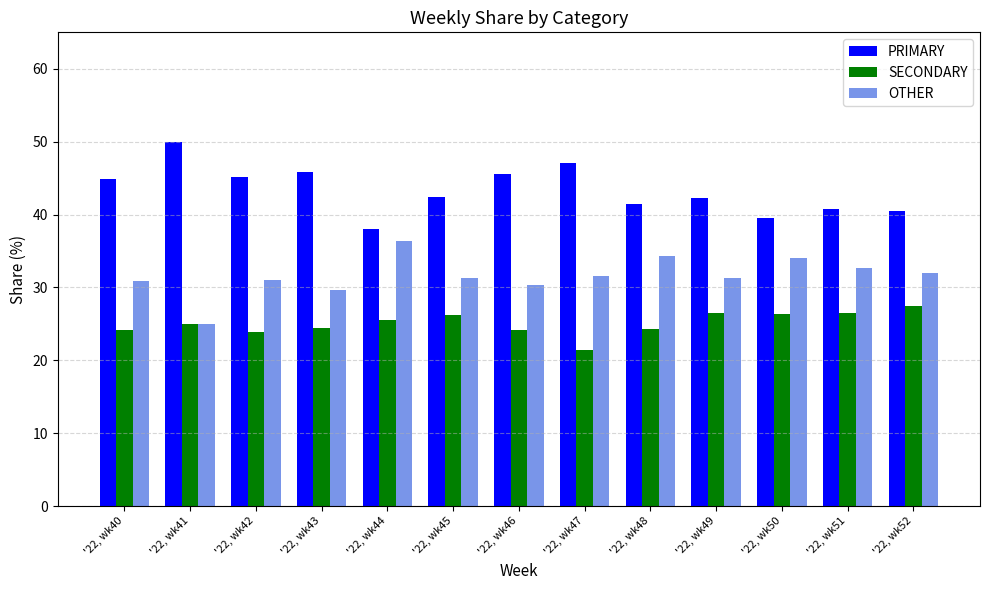

Which series changed the most between '22, wk46 and '22, wk50?

PRIMARY